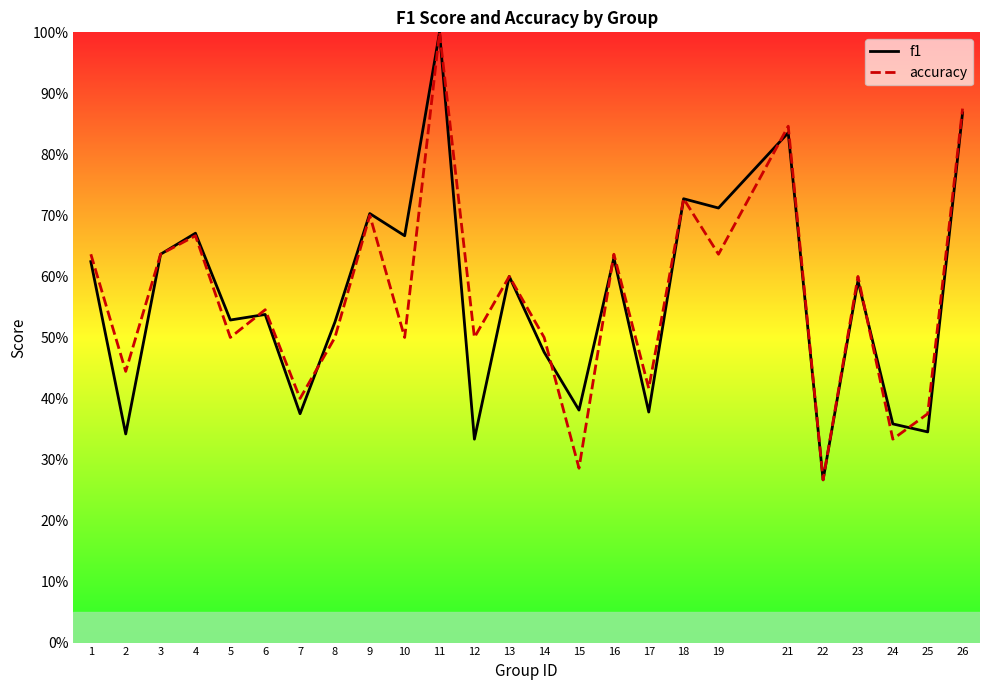

How many interior local valleys does the f1 series have?

10